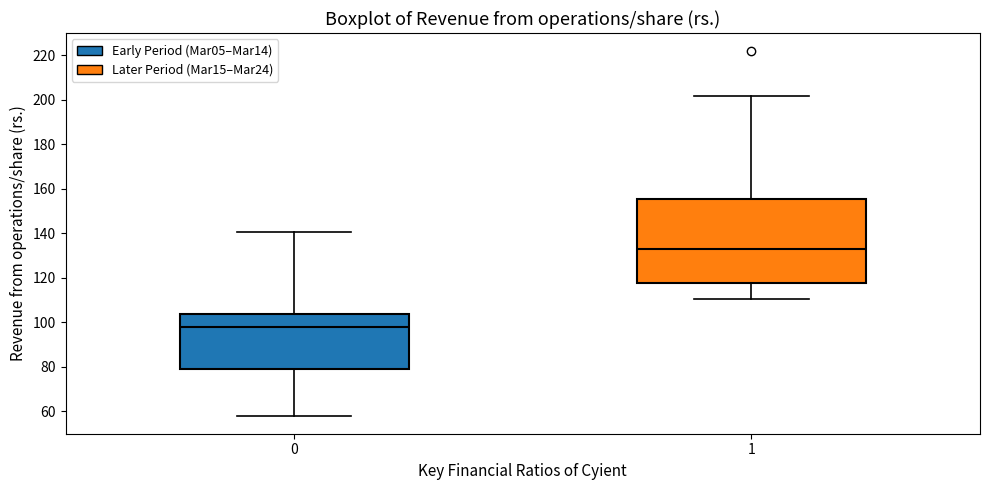

Which box has the lowest median line?

0